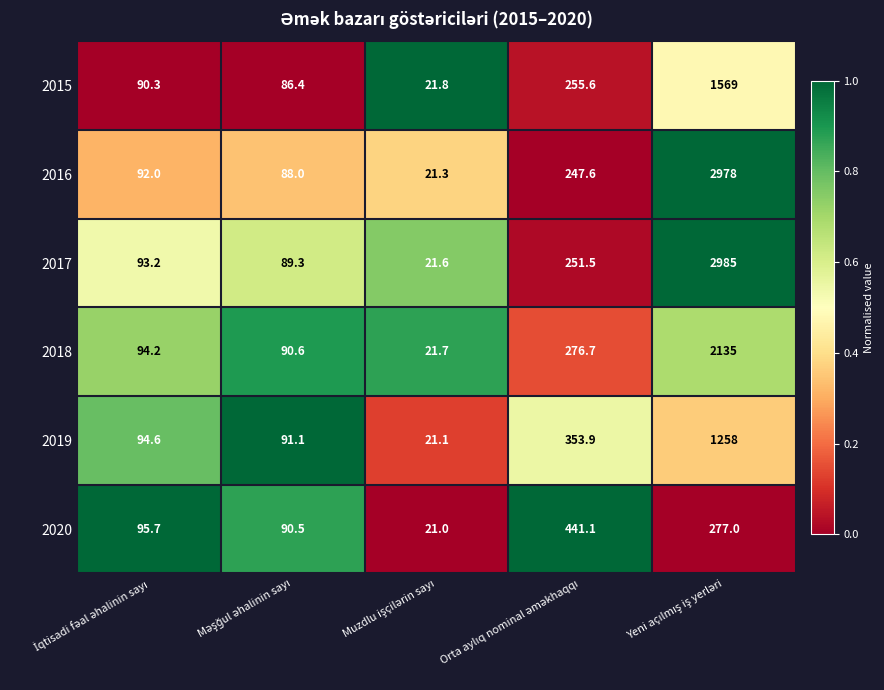

What is the difference between the second highest and minimum values in the 2020 series?

256.0